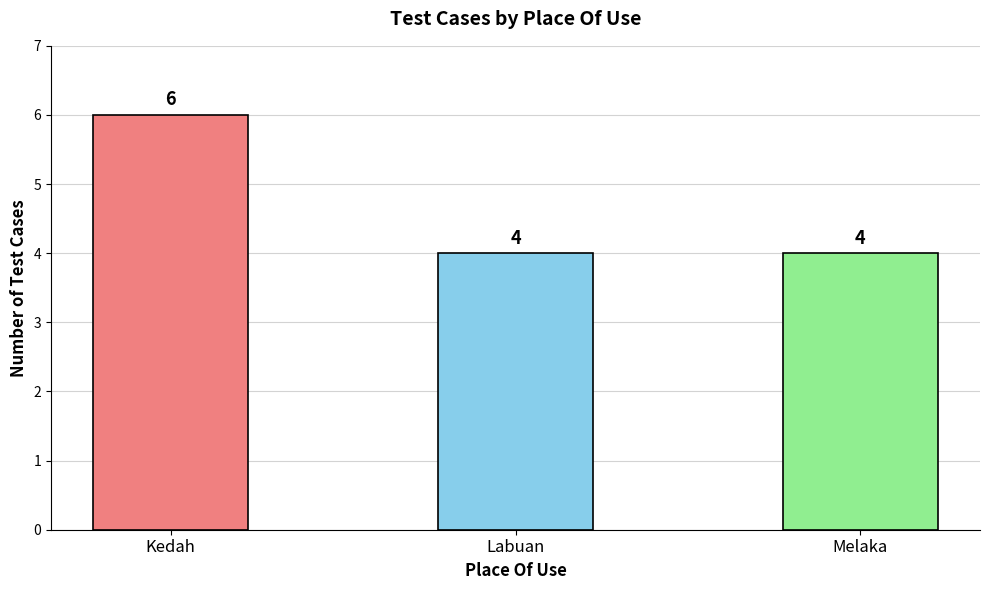

Count the number of values greater than 4.

1